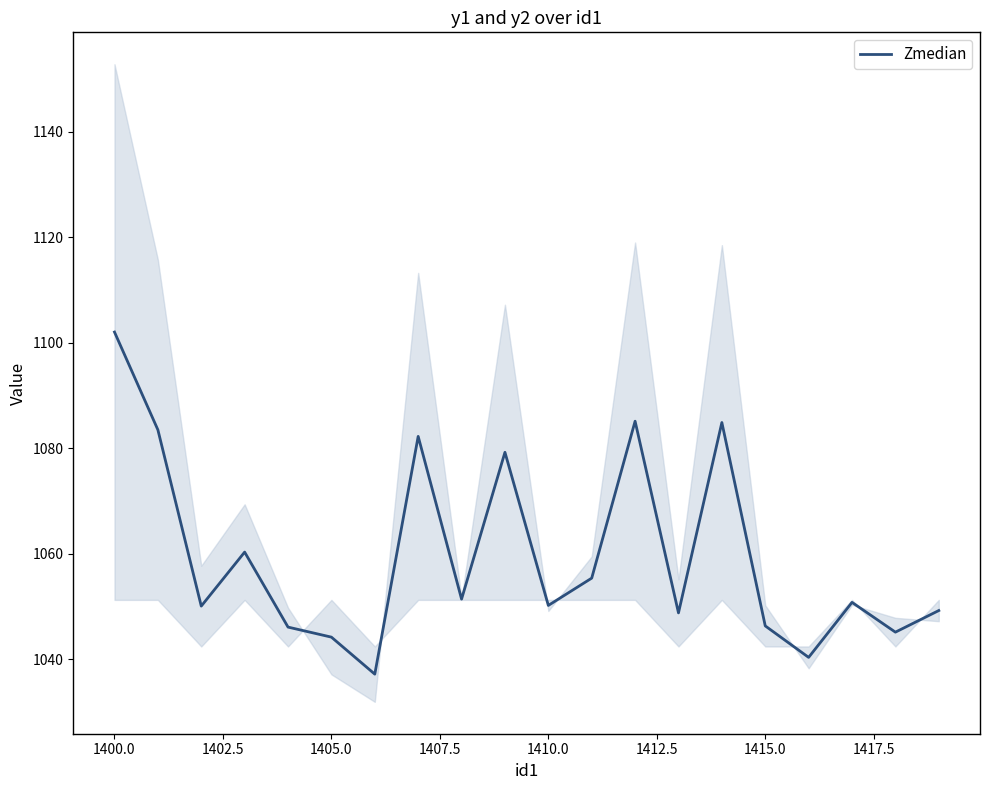

What is the difference between the maximum and second lowest values?

61.7